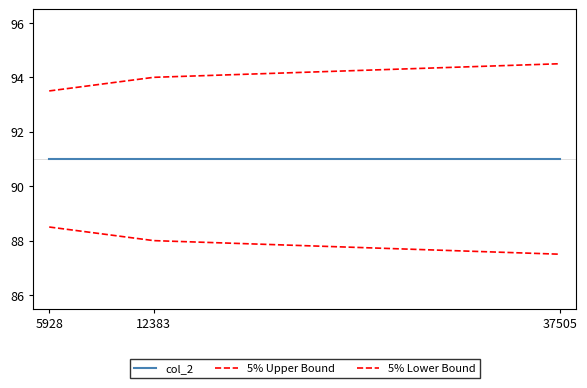

What is the approximate value of col_2 at 12383?

91.0